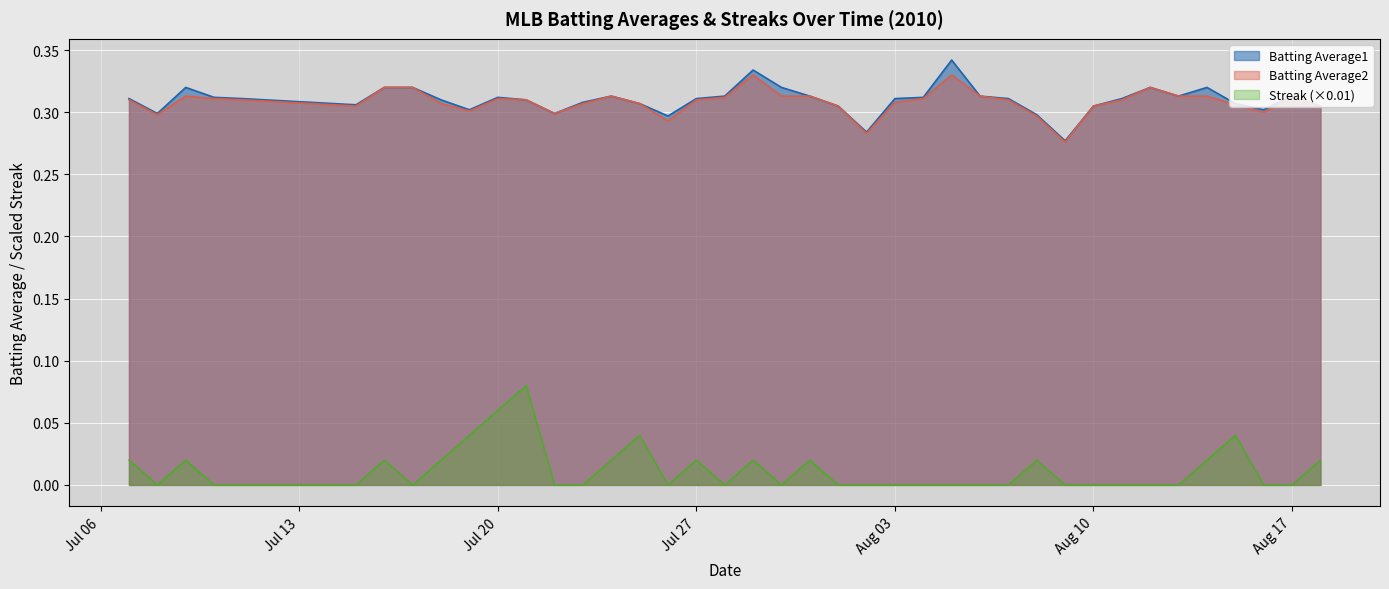

What is the sum of all Batting Average1 values?

12.4